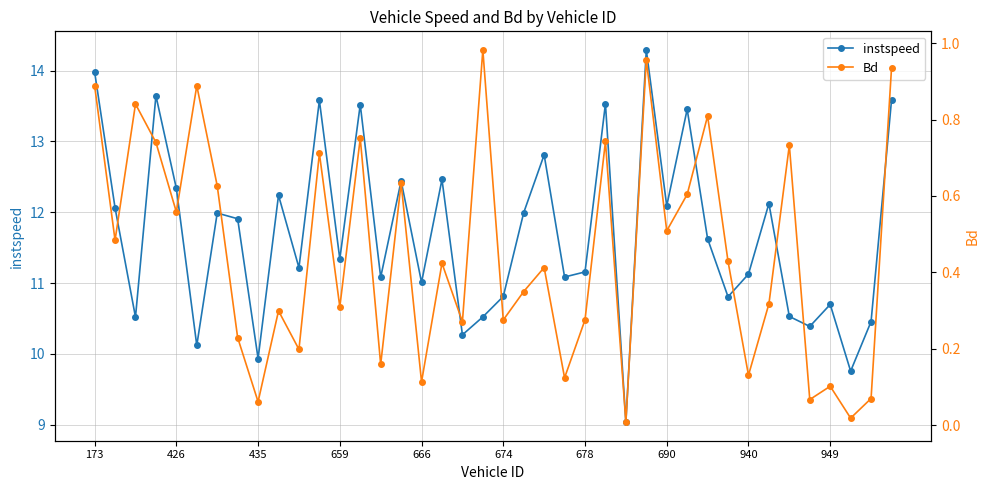

How many distinct data groups are displayed?

2